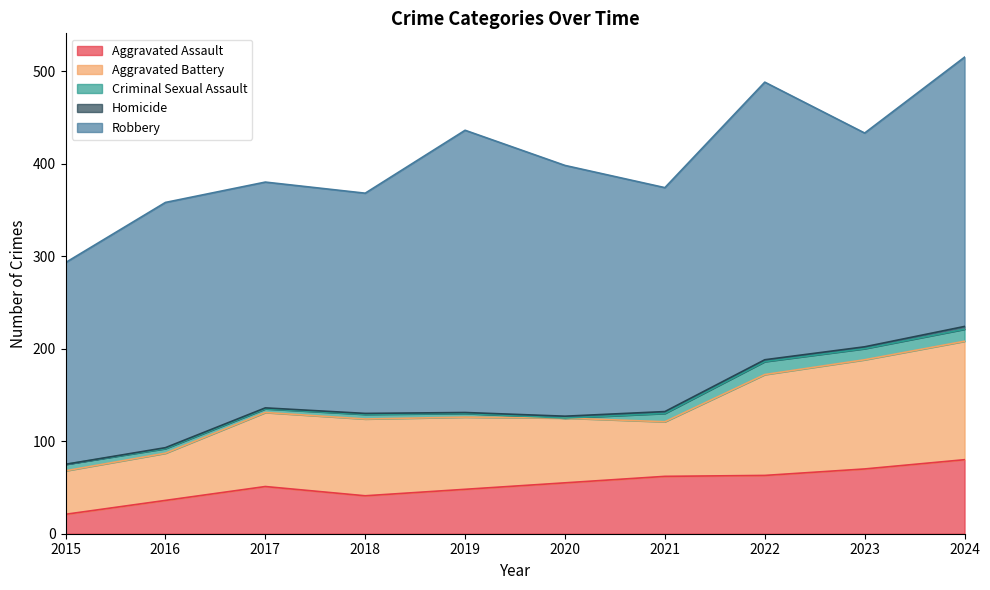

Which series has the largest total across all categories?

Robbery